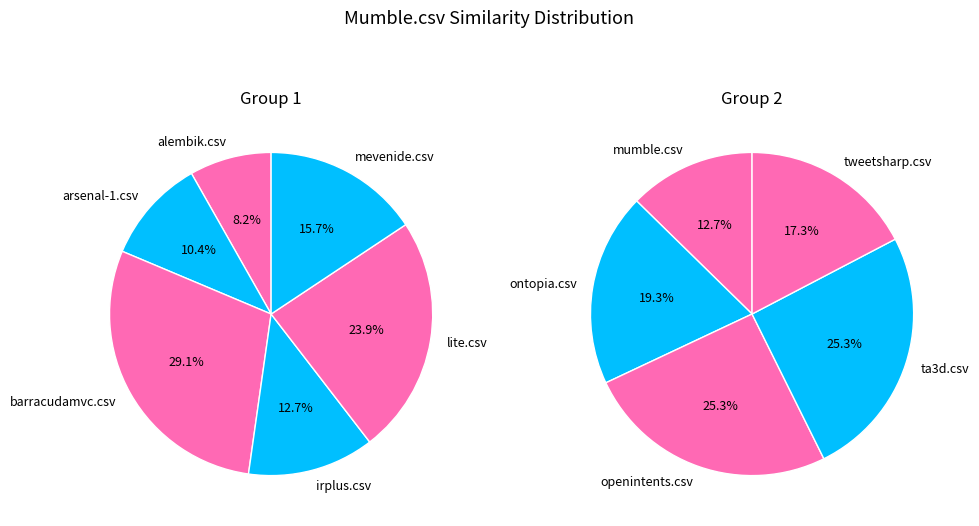

How many segments does this pie chart have?

11